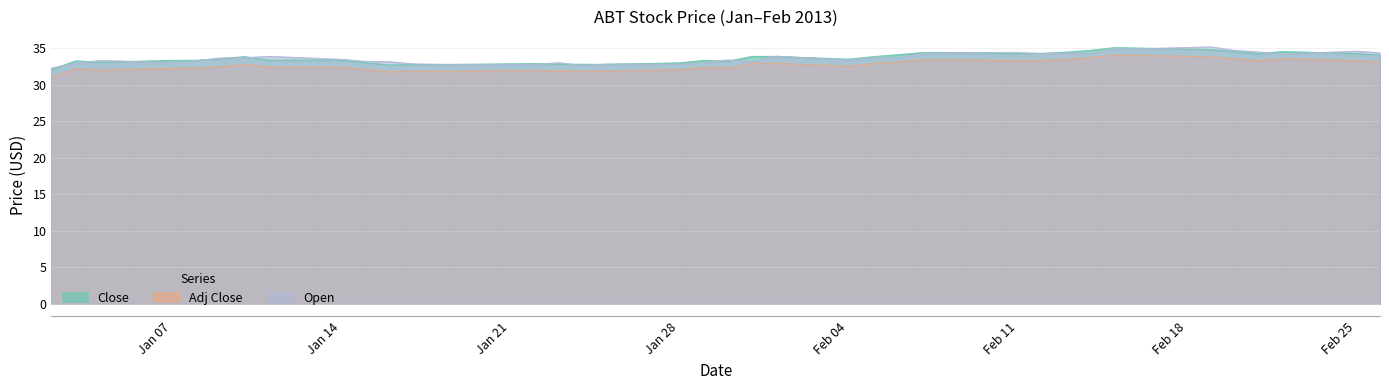

What is the maximum value for Adj Close?

34.1